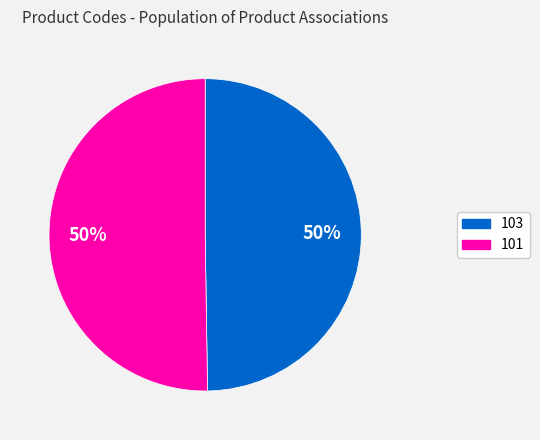

To the nearest percent, what is the combined percentage of 103 and 101?

100%